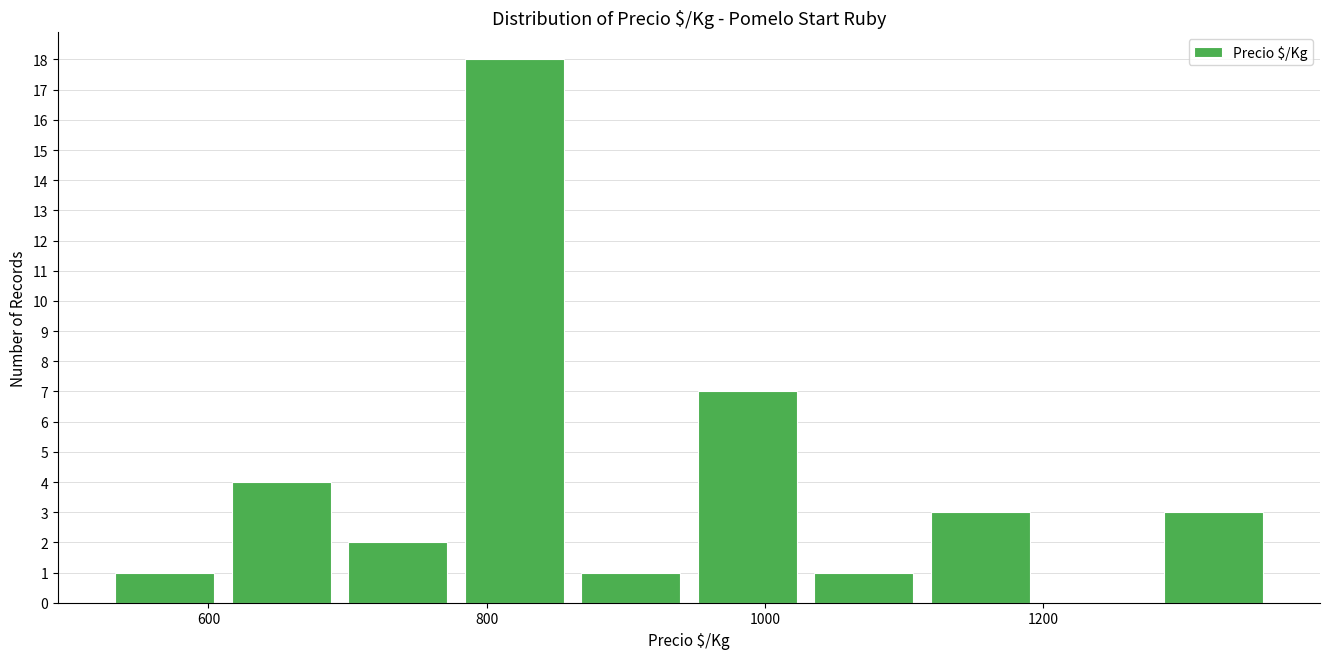

Over which range of the x-axis is the bar tallest?

780 to 860